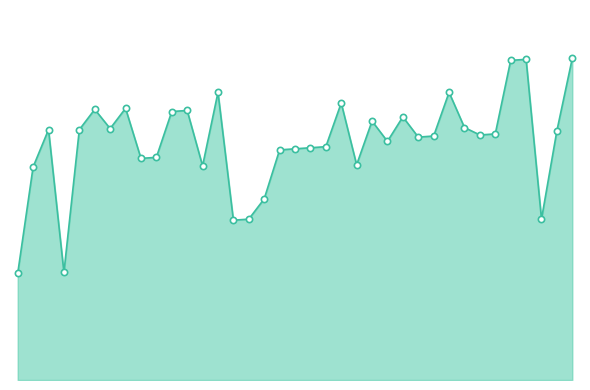

Is this an area chart (filled region under the line)?

Yes